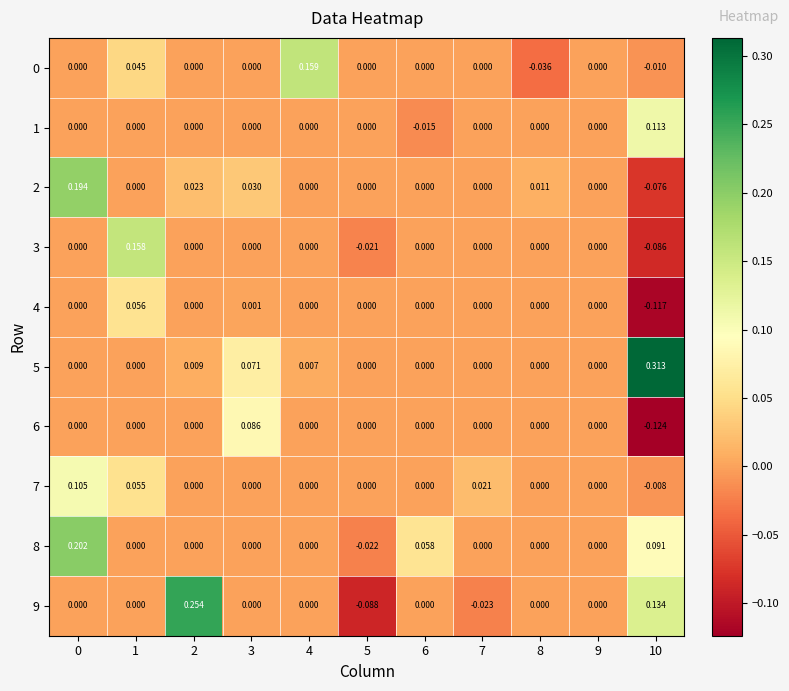

Between 3 and 5, which series saw the biggest shift?

9